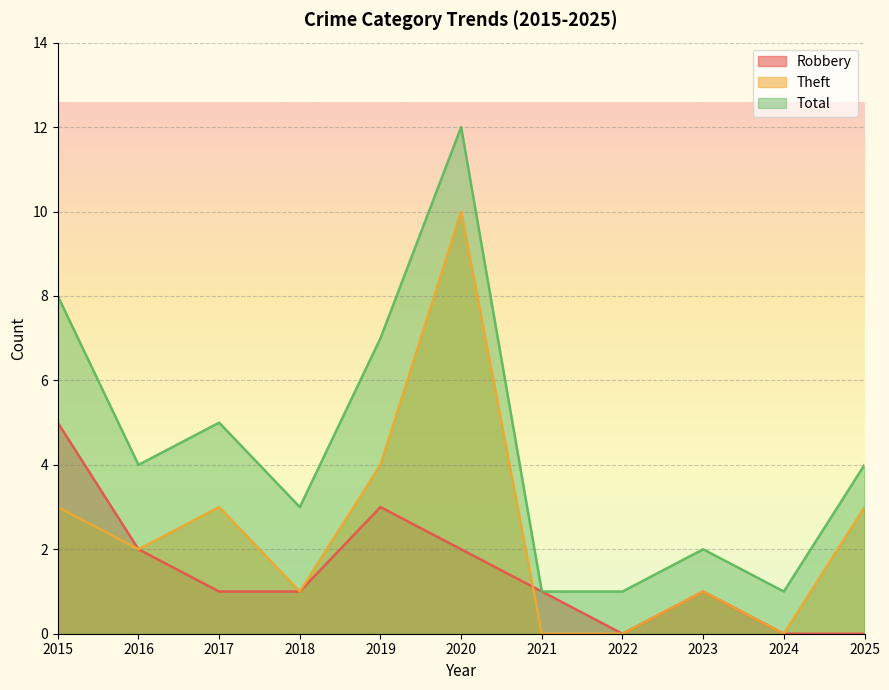

What is the average value of the Total series?

4